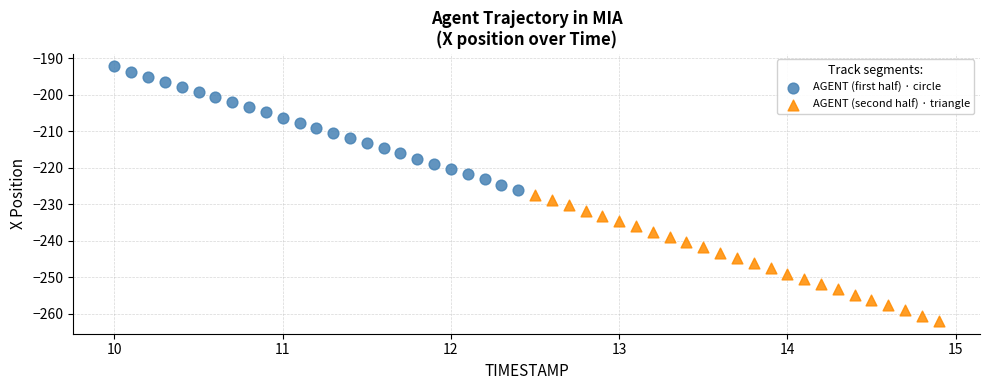

Which series reaches the minimum Y coordinate?

AGENT (second half) · triangle